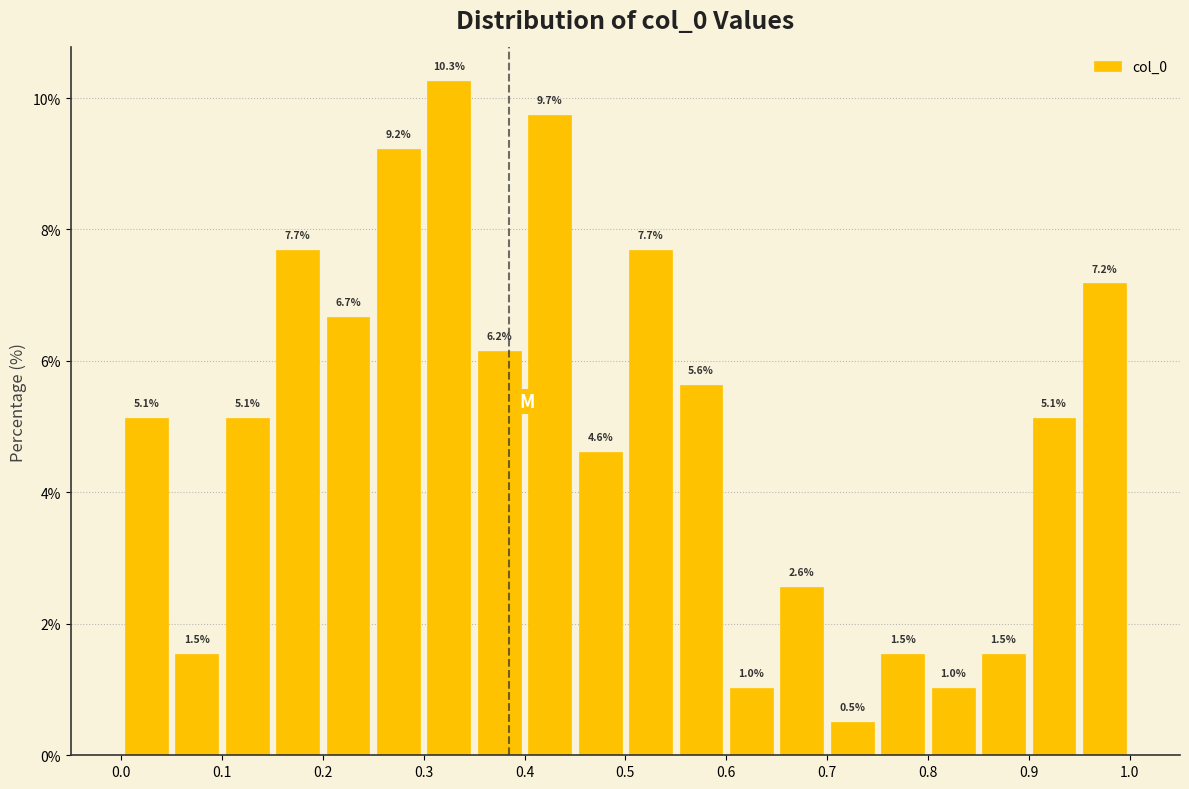

Reading left to right, transcribe this chart: for each bar, give the range it covers on the x-axis and its height.

0.00 to 0.05: 5.1
0.05 to 0.10: 1.5
0.10 to 0.15: 5.1
0.15 to 0.20: 7.7
0.20 to 0.25: 6.7
0.25 to 0.30: 9.2
0.30 to 0.35: 10.3
0.35 to 0.40: 6.2
0.40 to 0.45: 9.7
0.45 to 0.50: 4.6
0.50 to 0.55: 7.7
0.55 to 0.60: 5.6
0.60 to 0.65: 1.0
0.65 to 0.70: 2.6
0.70 to 0.75: 0.5
0.75 to 0.80: 1.5
0.80 to 0.85: 1.0
0.85 to 0.90: 1.5
0.90 to 0.95: 5.1
0.95 to 1.00: 7.2